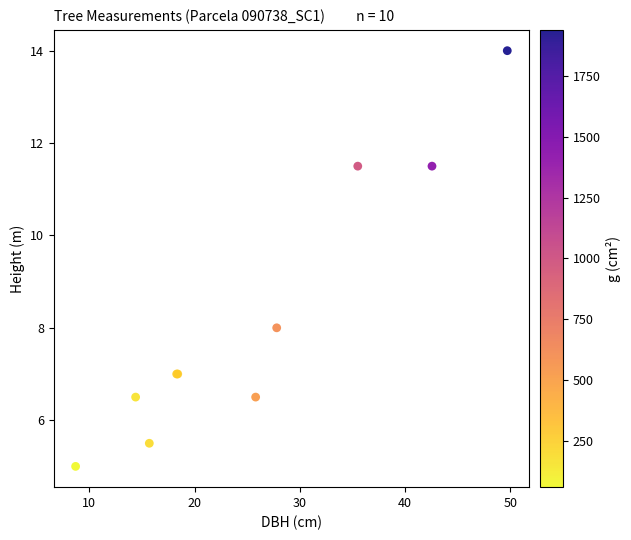

What Y value in the scatter plot is closest to 9?

8.0